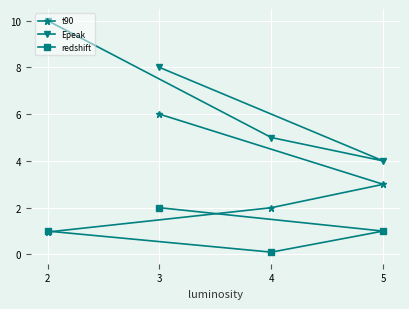

At which category does the chart reach its peak across all series?

2